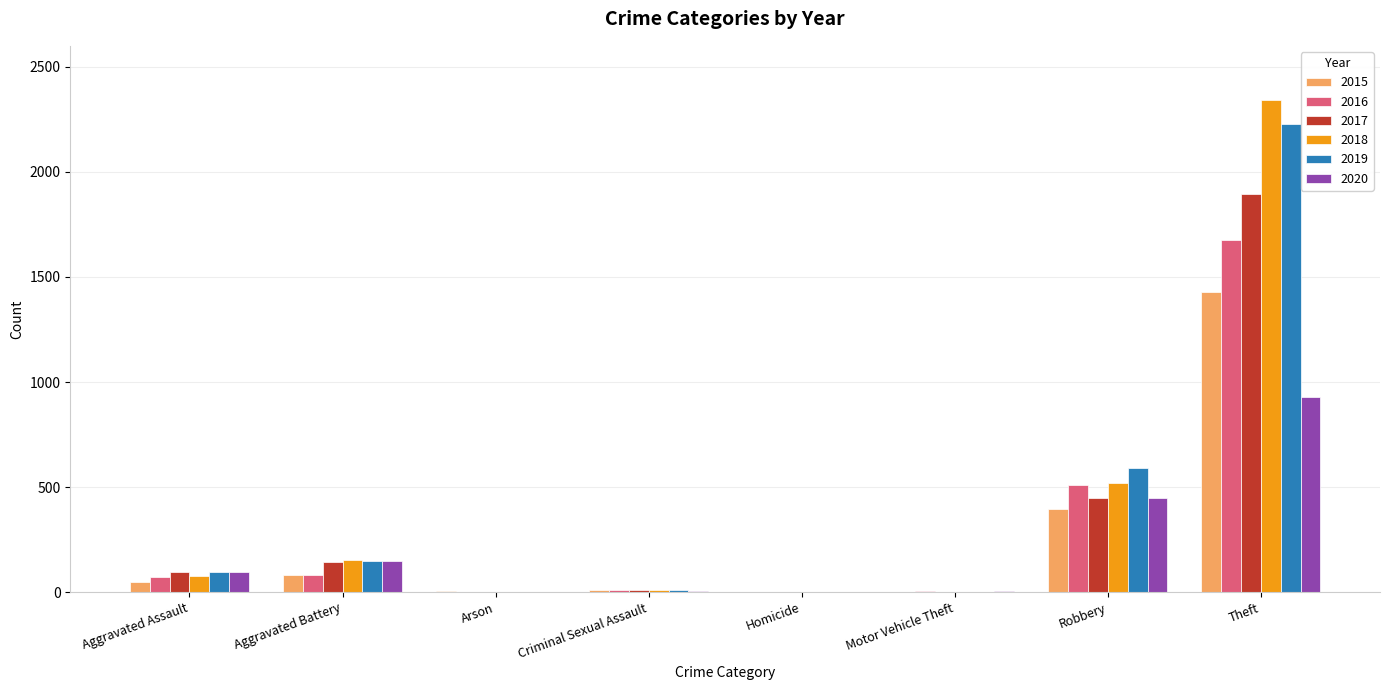

At which category is the sum across all series the highest?

Theft